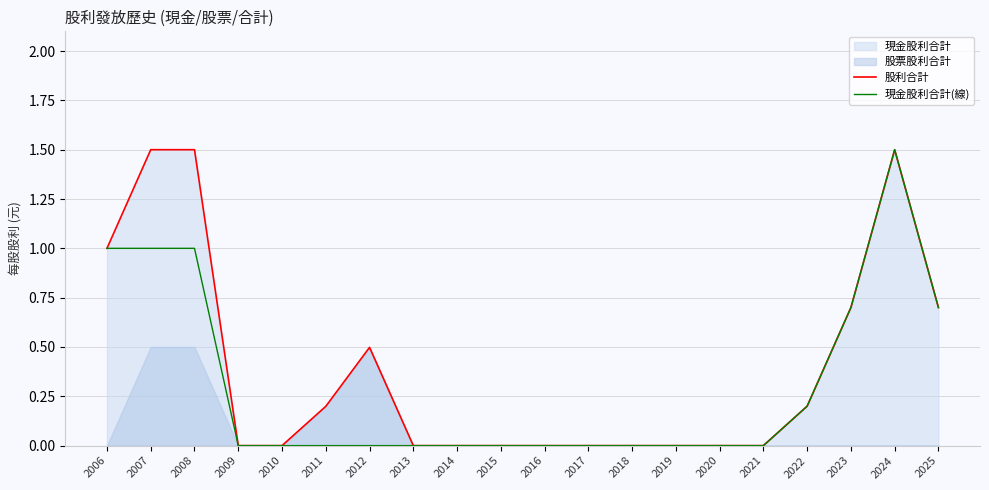

The 股利合計 series shows 0.0 at 2019. True or false?

True